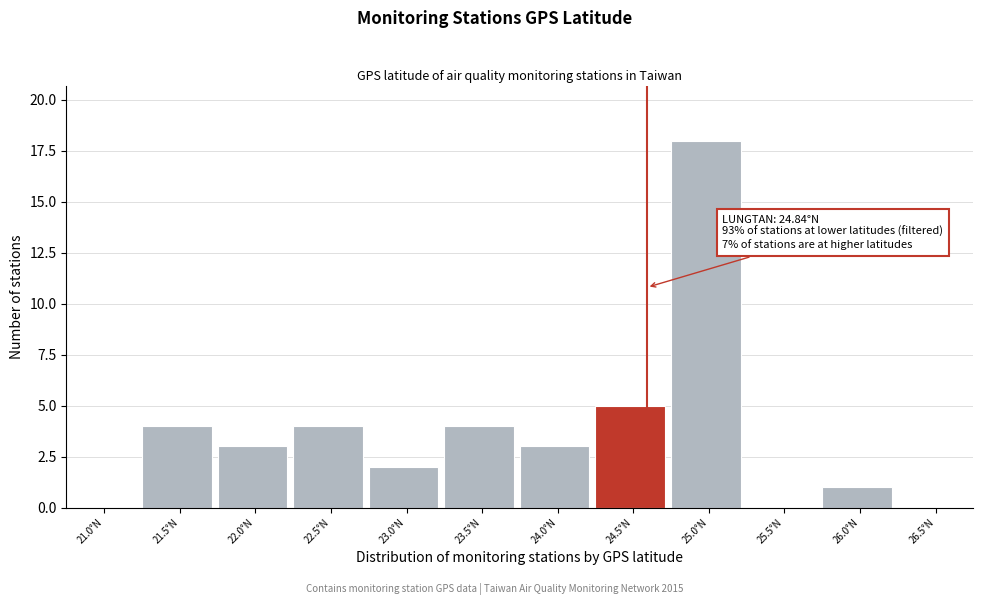

Reading left to right, what are all the values shown in this chart?

21.0°N=0	21.5°N=4	22.0°N=3	22.5°N=4	23.0°N=2	23.5°N=4	24.0°N=3	24.5°N=5	25.0°N=18	25.5°N=0	26.0°N=1	26.5°N=0